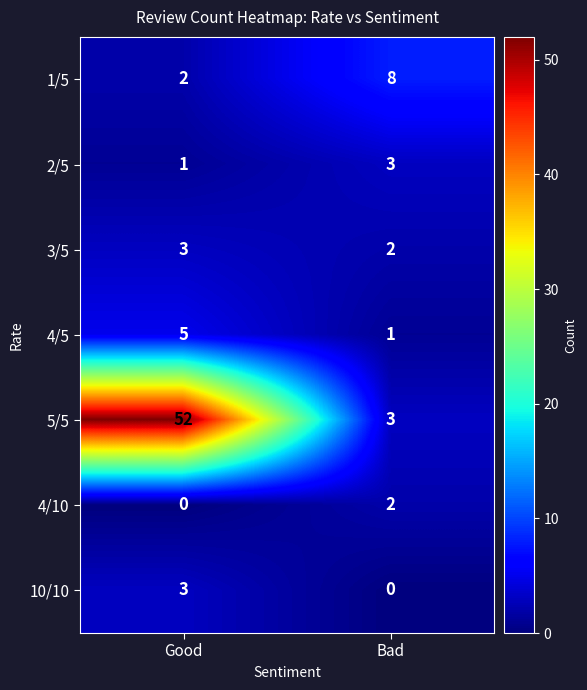

Where is 1/5 nearest to the value 5?

Good